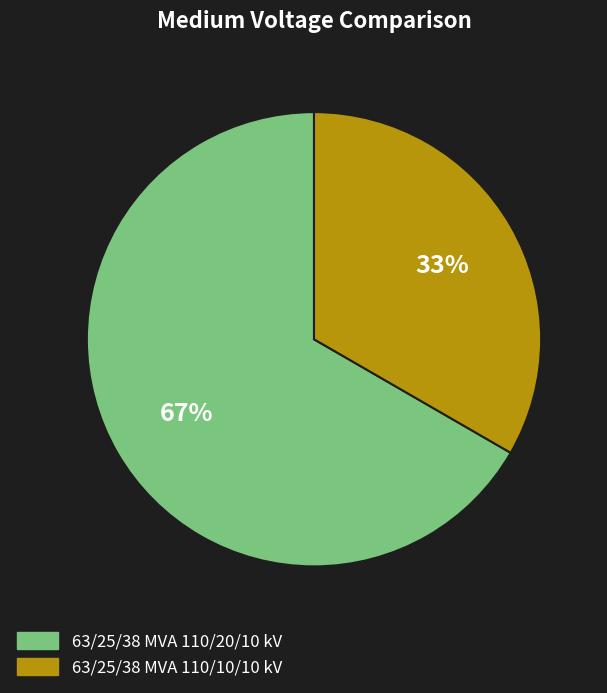

Approximately how many times larger is the value at 63/25/38 MVA 110/20/10 kV compared to 63/25/38 MVA 110/10/10 kV?

2.0